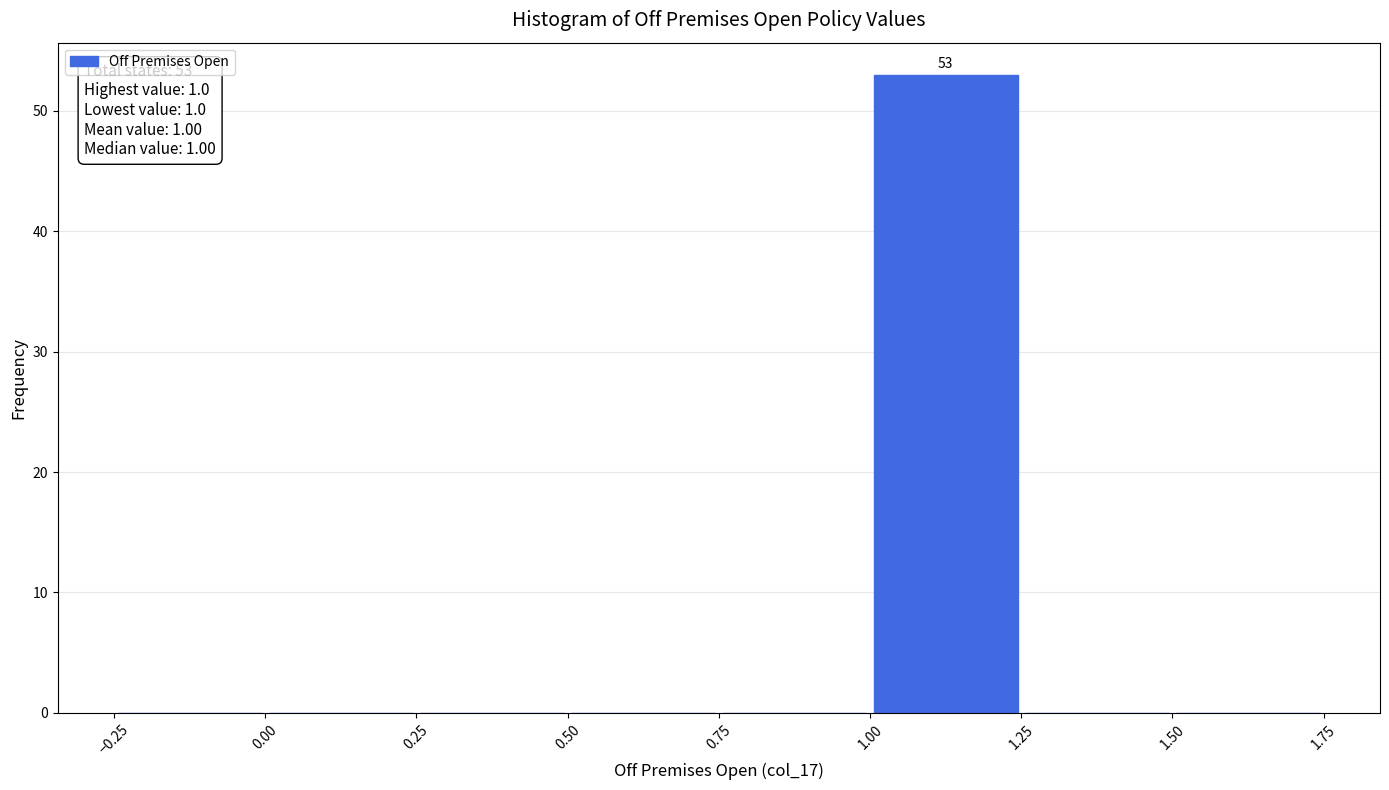

Over which range of the x-axis is the bar tallest?

1.00 to 1.25